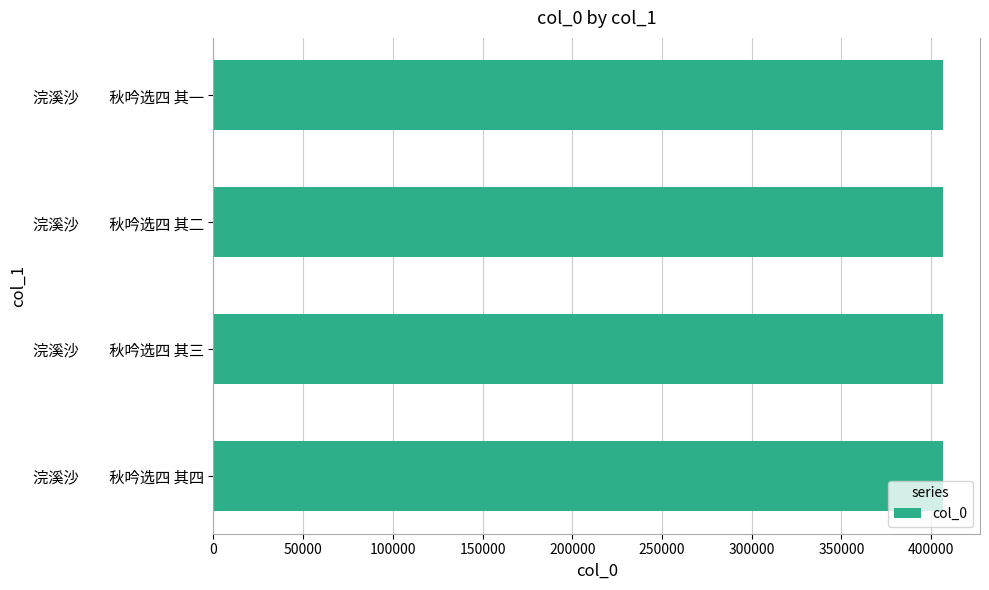

What is the difference between the maximum and minimum values?

3